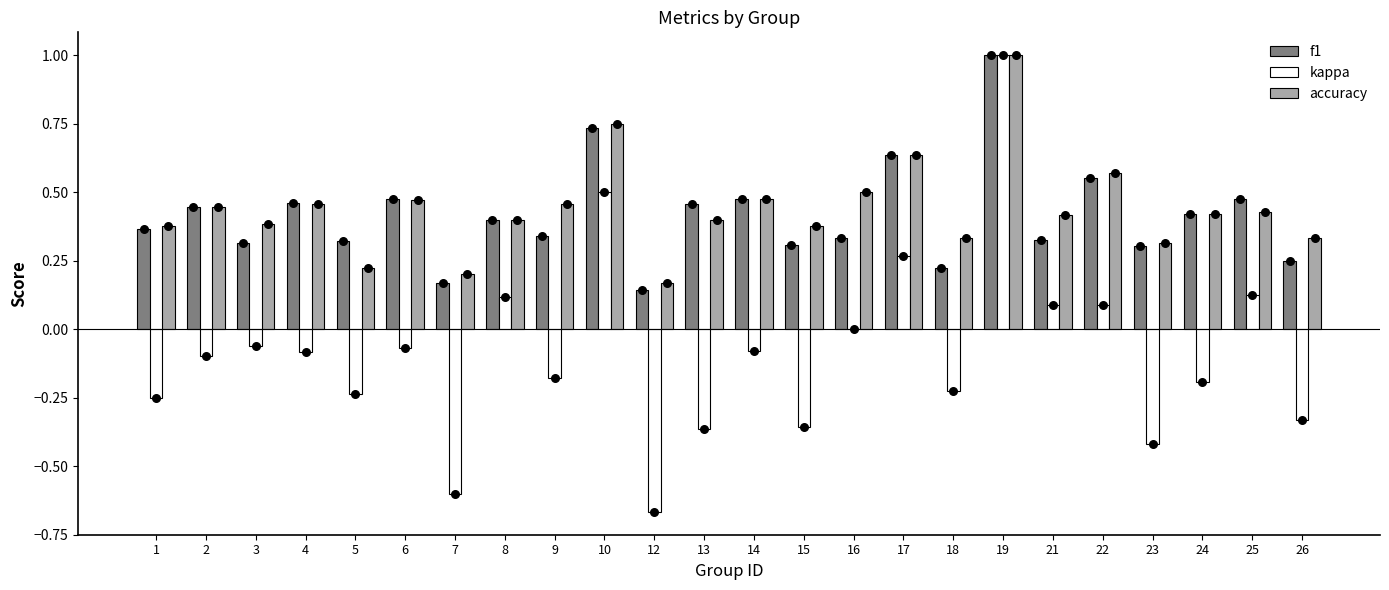

What is the total value across all series at 6?

0.9